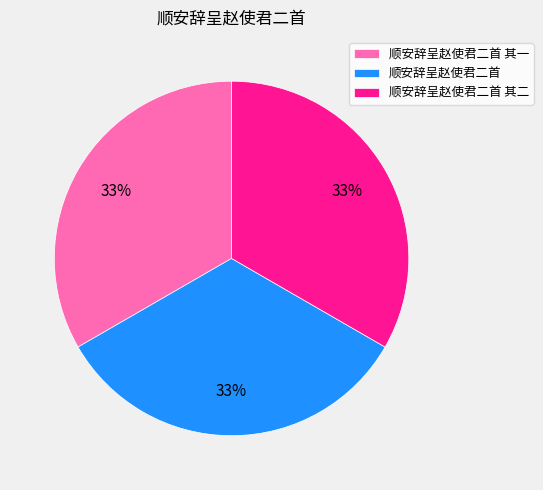

What percentage is the 顺安辞呈赵使君二首 其二 slice, to the nearest percent?

33%